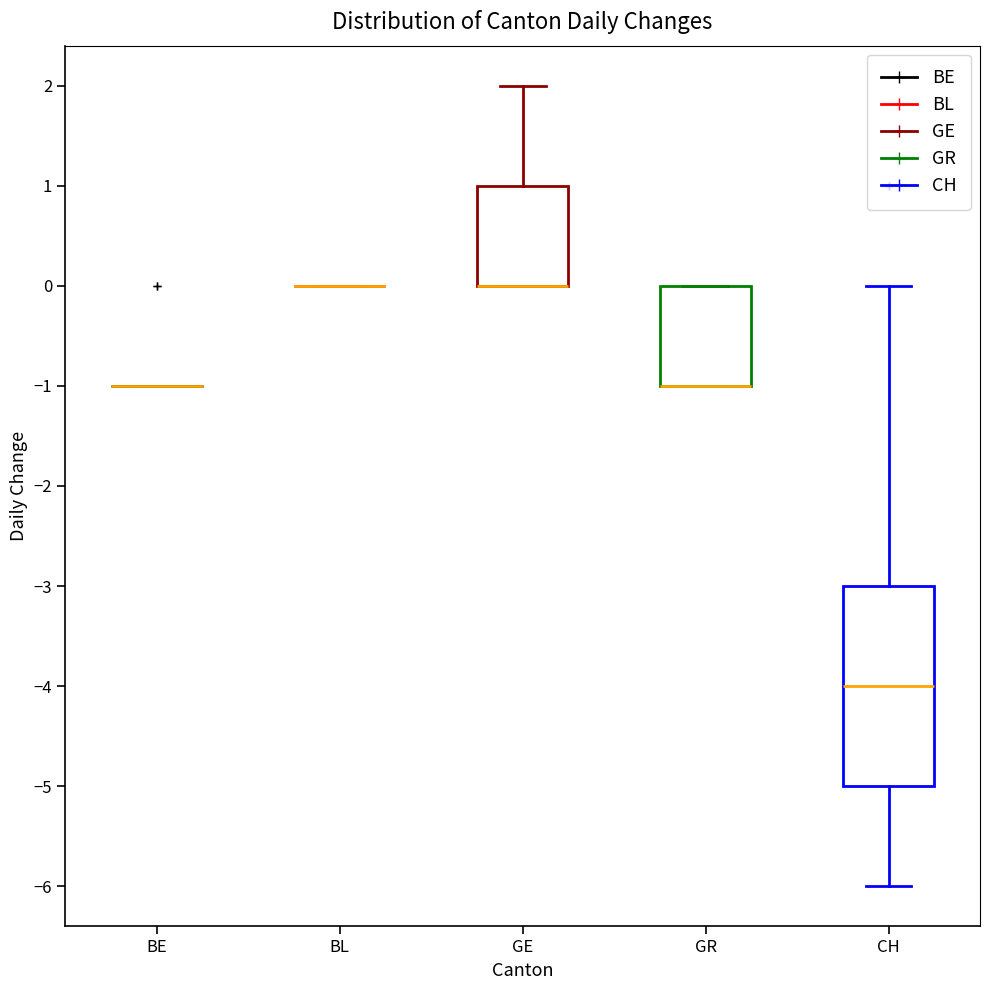

Reading left to right, transcribe this box plot: for each box, give where its median line is, the range the box spans, and where its two whiskers end, as read against the y-axis. The values are not printed on the chart, so give them approximately, as read against the axis.

BE: box collapsed to a line at -1, whiskers -1 to -1
BL: box collapsed to a line at 0, whiskers 0 to 0
GE: median 0 (drawn on the box's lower edge), box 0 to 1, whiskers 0 to 2
GR: median -1 (drawn on the box's lower edge), box -1 to 0, whiskers -1 to 0
CH: median -4, box -5 to -3, whiskers -6 to 0